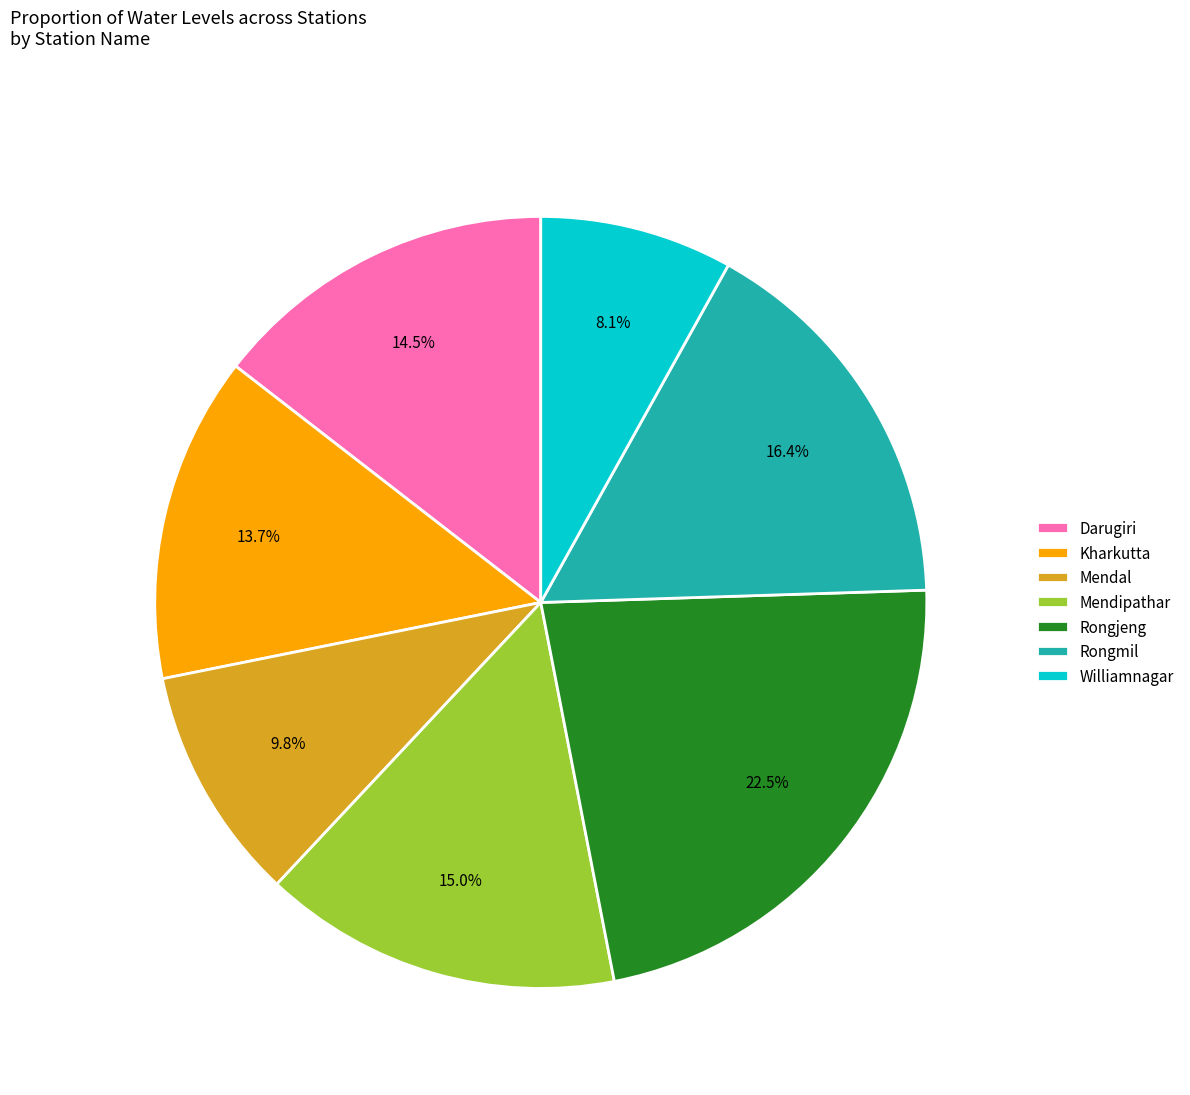

The Kharkutta slice represents 27% of the pie. True or false?

False